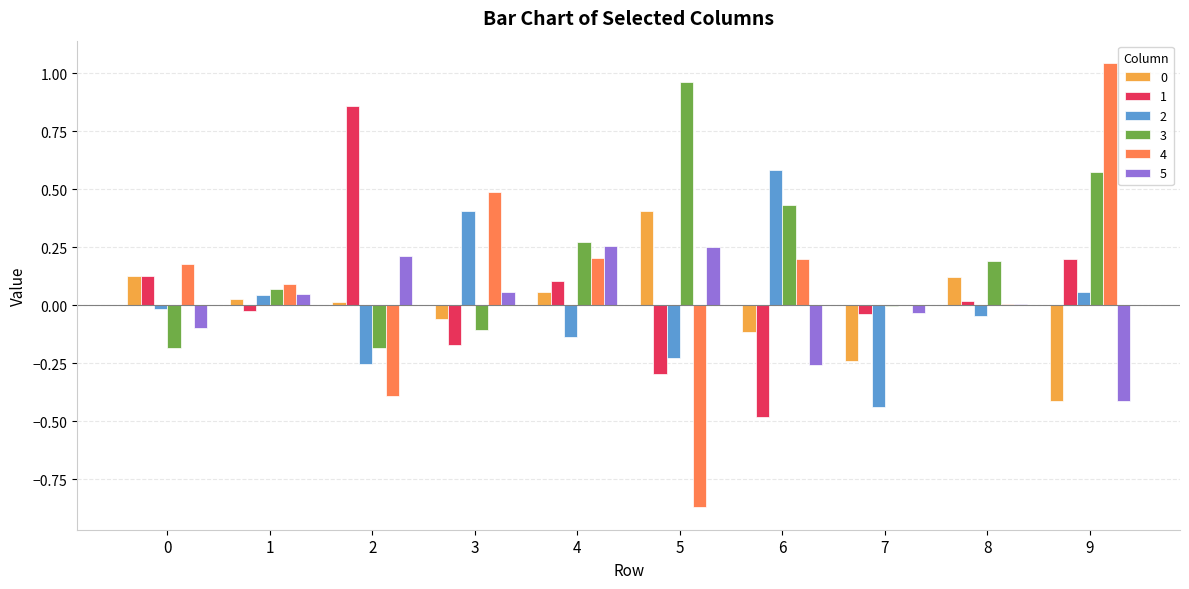

What is the sum of the 3 values at 6 and 5?

1.4